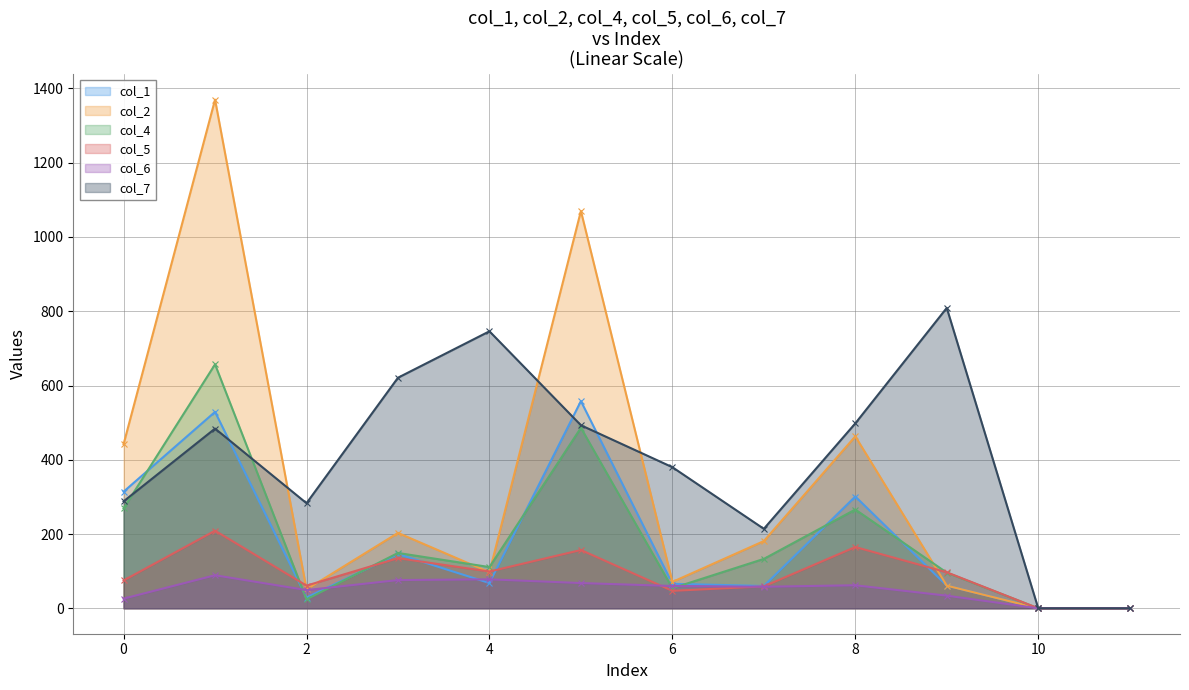

Between 9 and 11, which series saw the biggest shift?

col_7